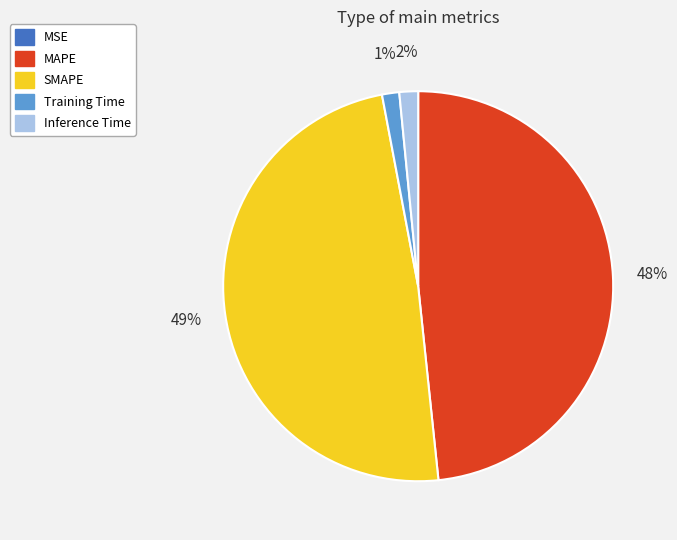

To the nearest percent, what is the average slice percentage?

20%